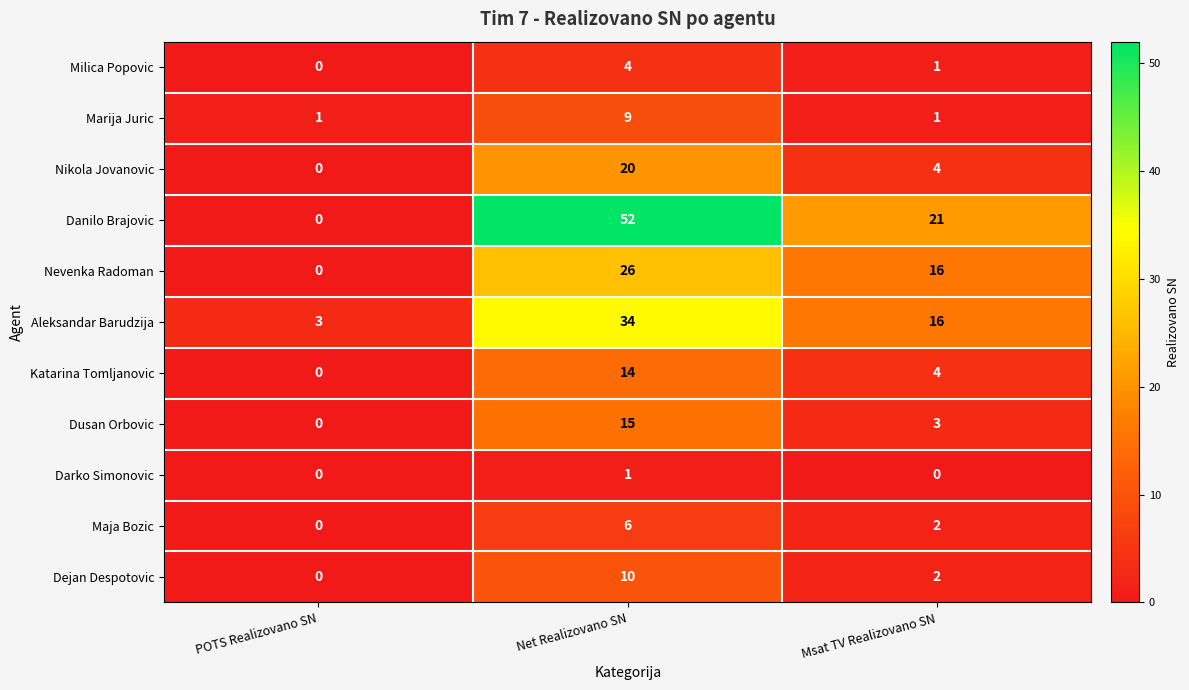

What is the spread (max minus min) of values at POTS Realizovano SN?

3